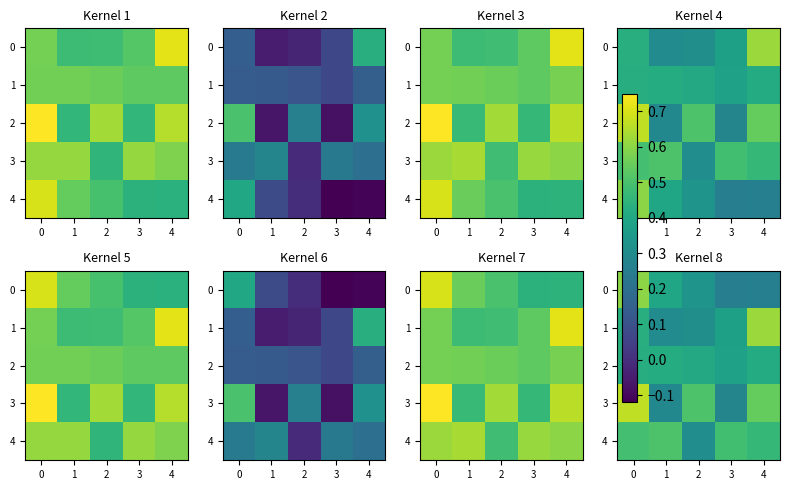

At 4, list the series in order from largest to smallest.

1, 3, 4, 2, 0